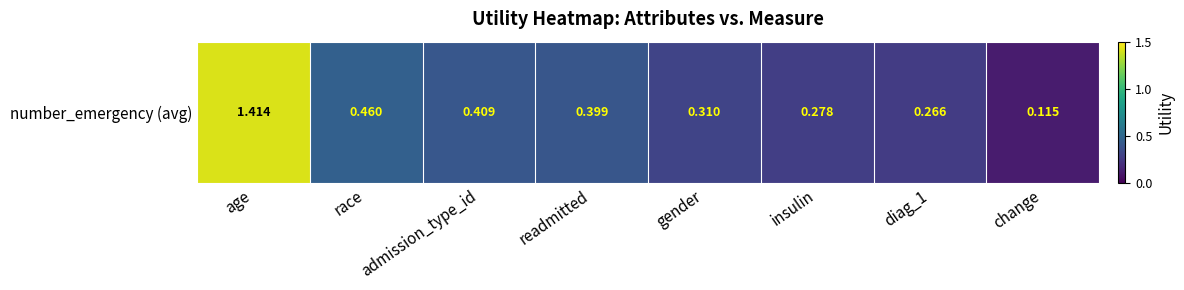

How many distinct data groups are displayed?

1